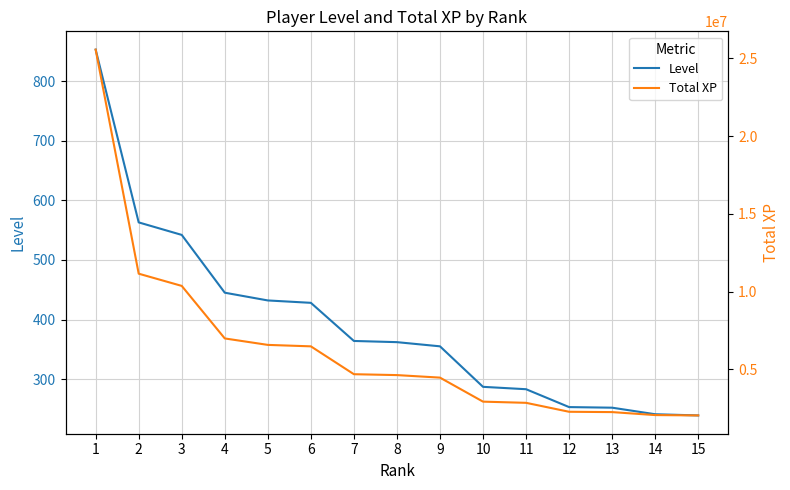

At which category is the sum across all series the highest?

1